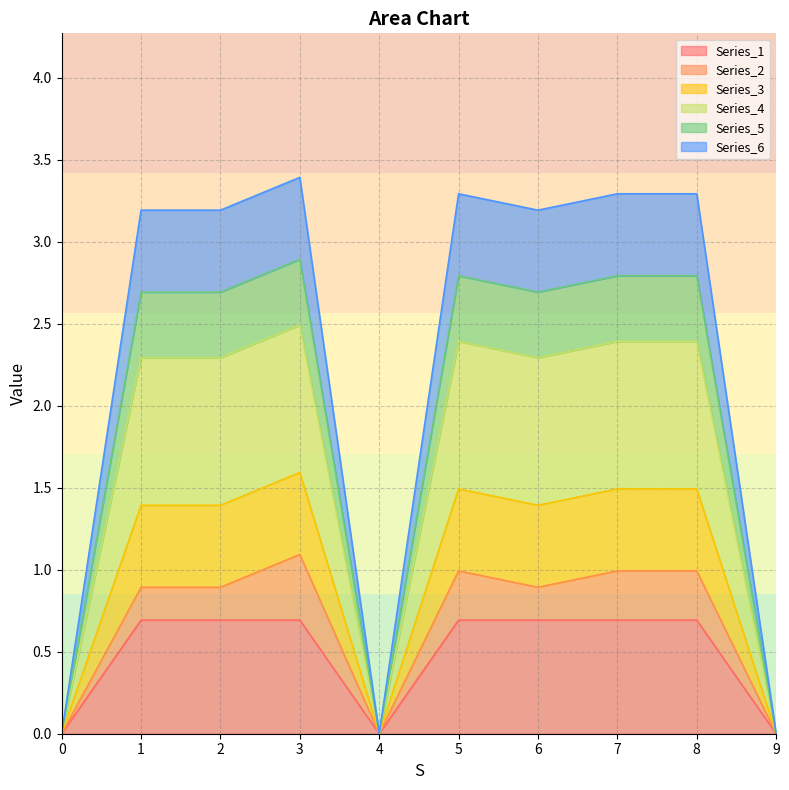

True or false: Series_1 has a value of 1.0 at 1.

False